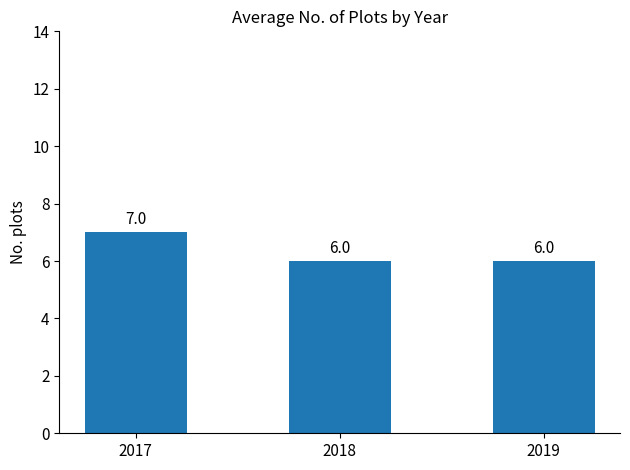

Approximately how many times larger is the value at 2019 compared to 2017?

0.9